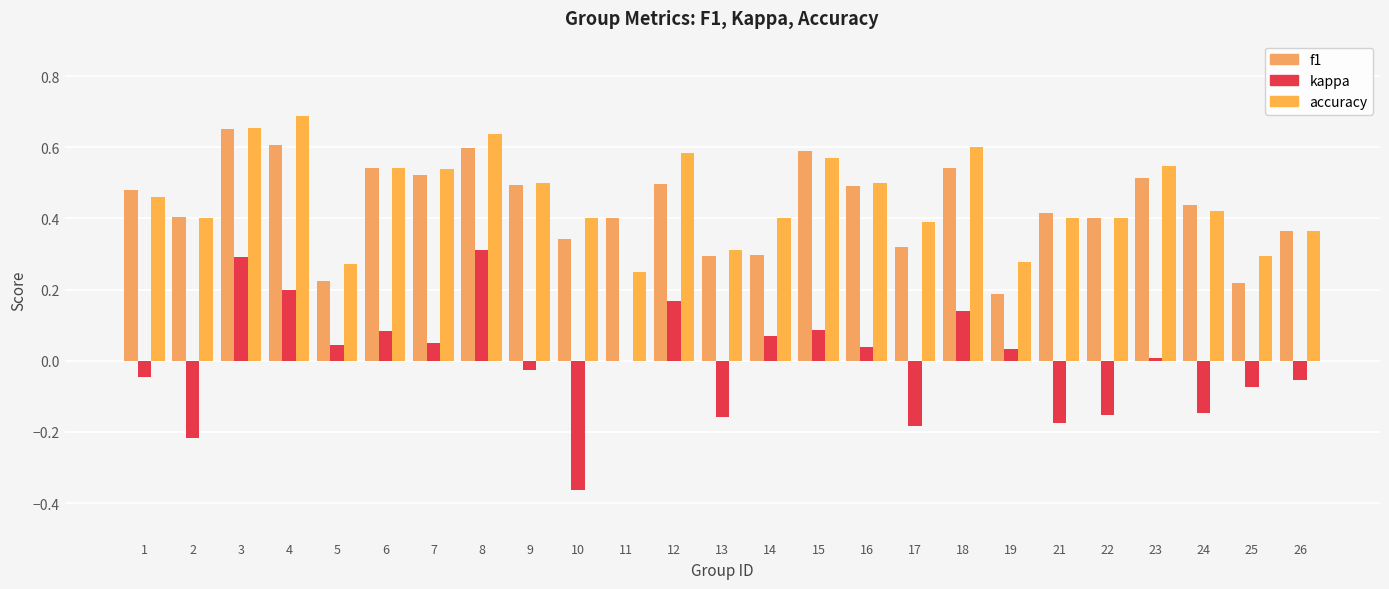

Are the bars grouped side by side (vs. stacked)?

Yes